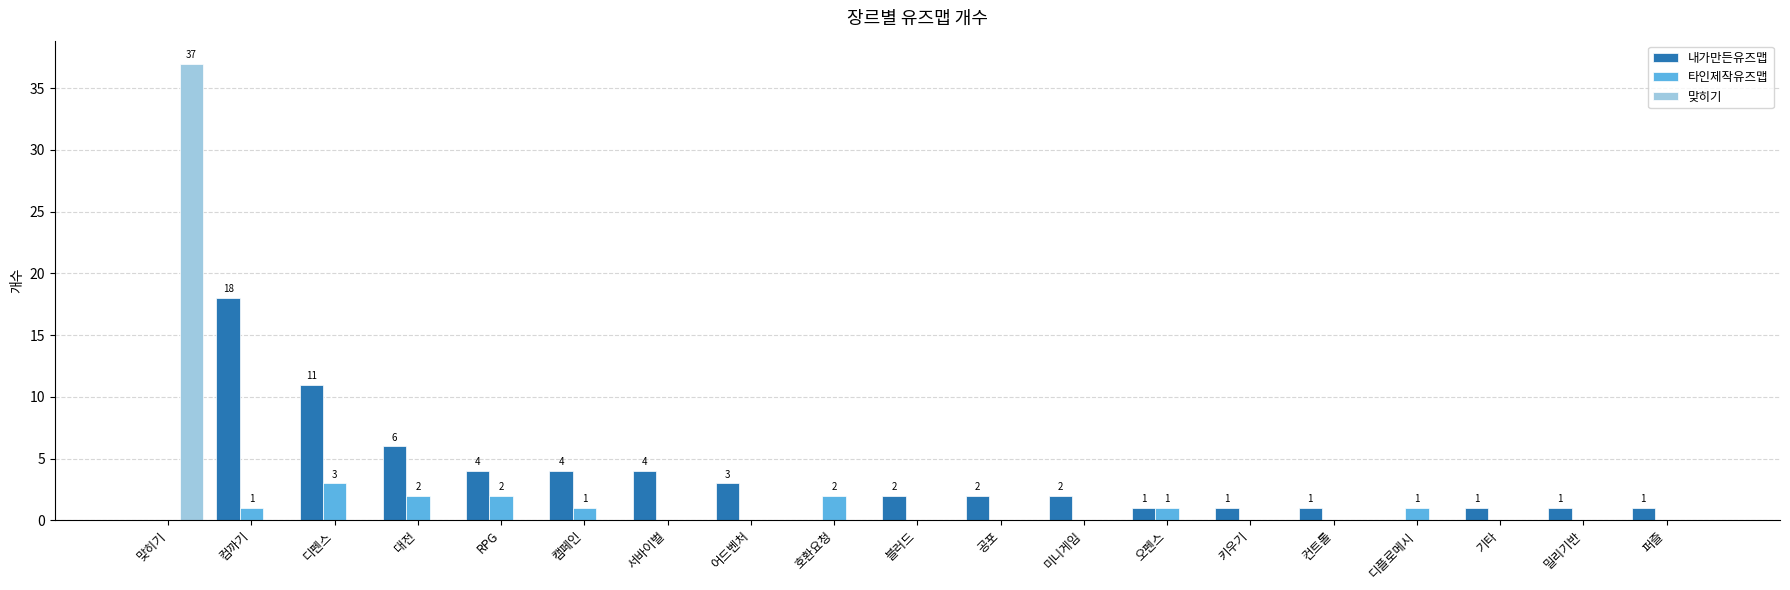

At which category is the sum across all series the highest?

맞히기